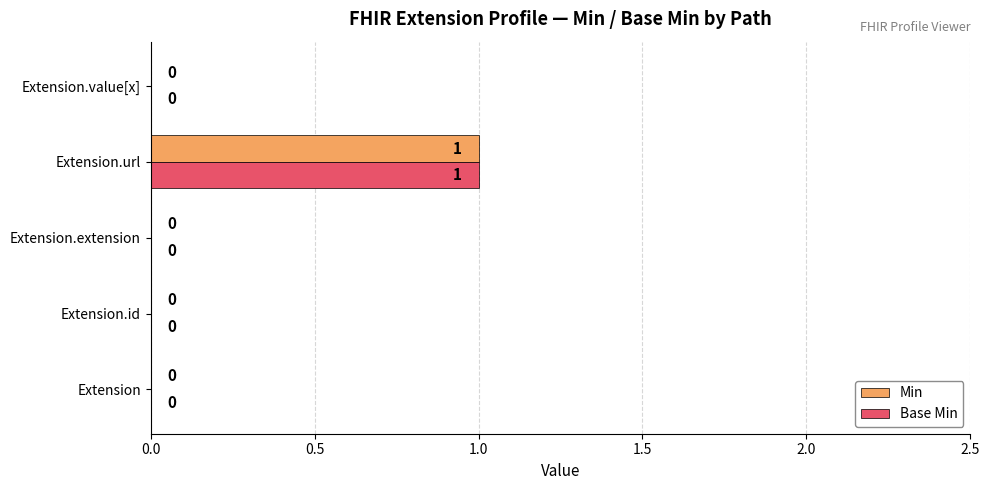

At which category is the sum across all series the highest?

Extension.url